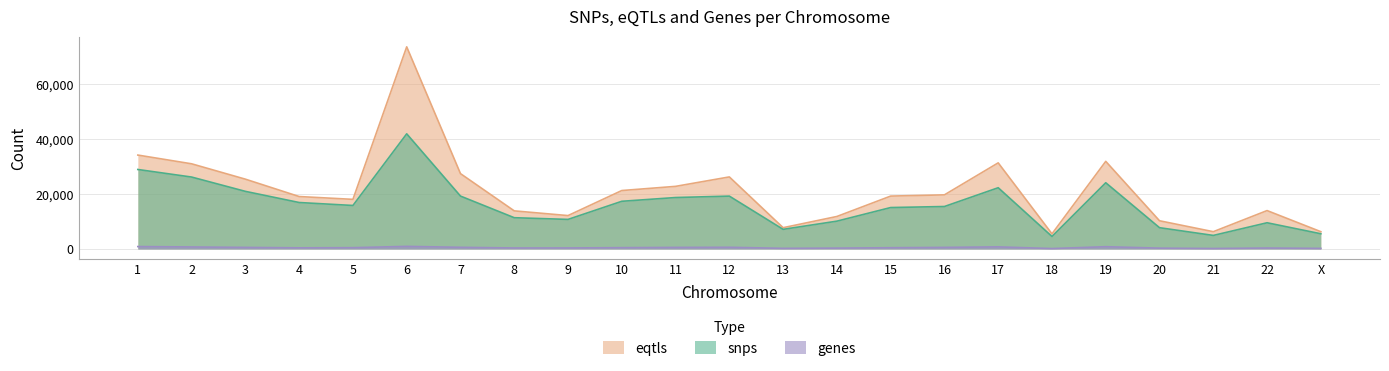

What is the sum of all genes values?

11394